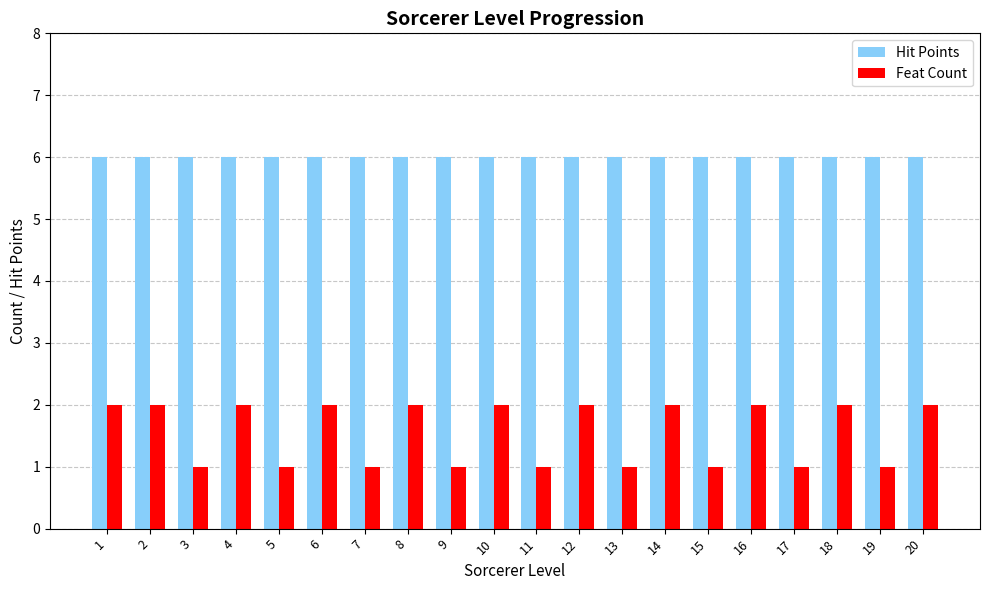

Is the value of Hit Points at 9 greater than the value of Feat Count at 11?

Yes